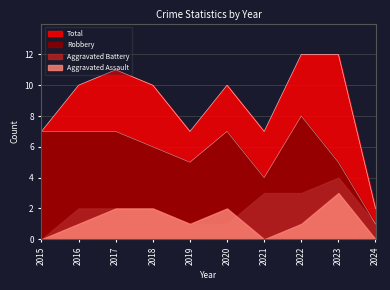

Which series has the largest range (max minus min)?

Total